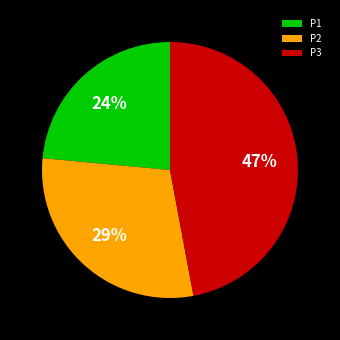

The P1 slice represents 18% of the pie. True or false?

False